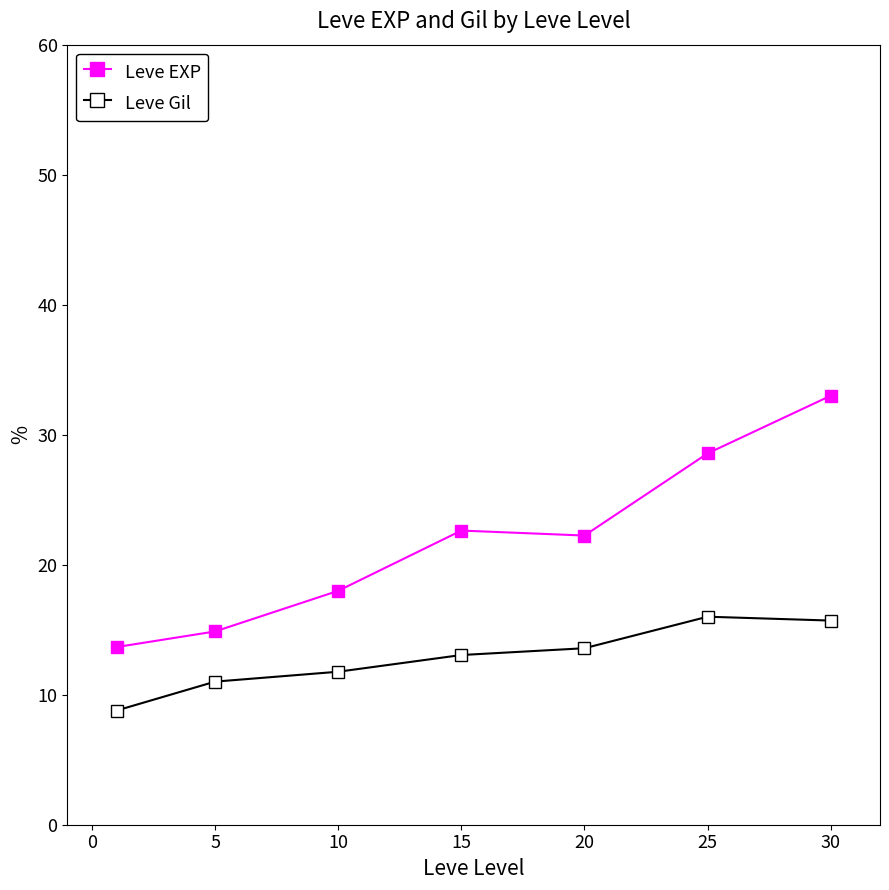

At how many categories does at least one series exceed 17?

5